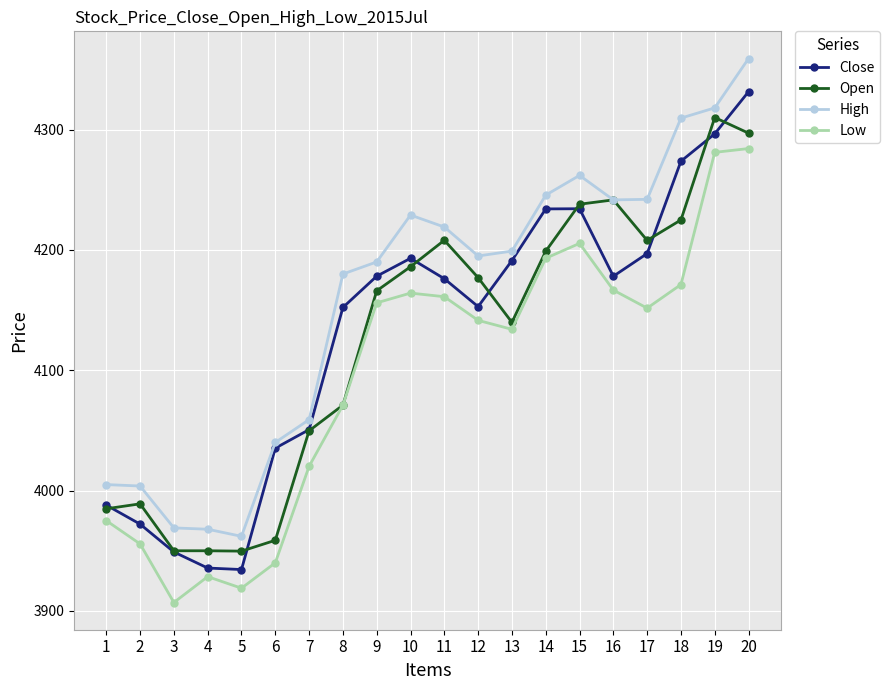

What is the spread (max minus min) of values at 5?

43.1